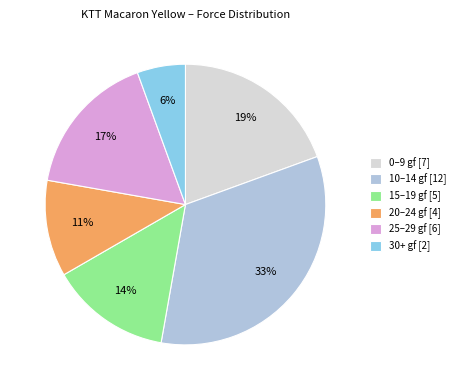

Count the number of slices in the pie.

6